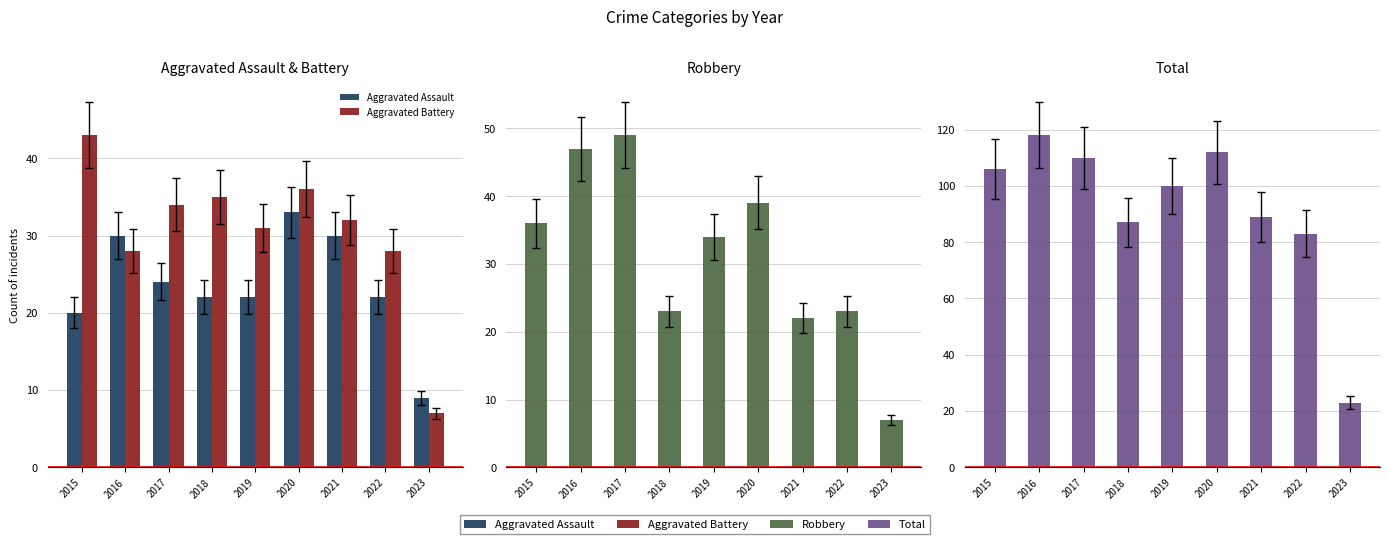

What is the difference between the maximum and minimum values in the Aggravated Assault series?

24